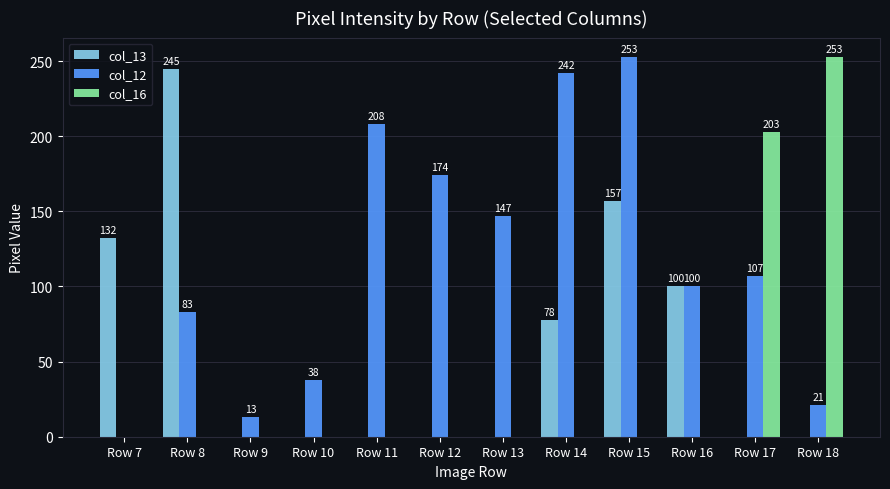

What is the difference between the col_12 values at Row 14 and Row 17?

135